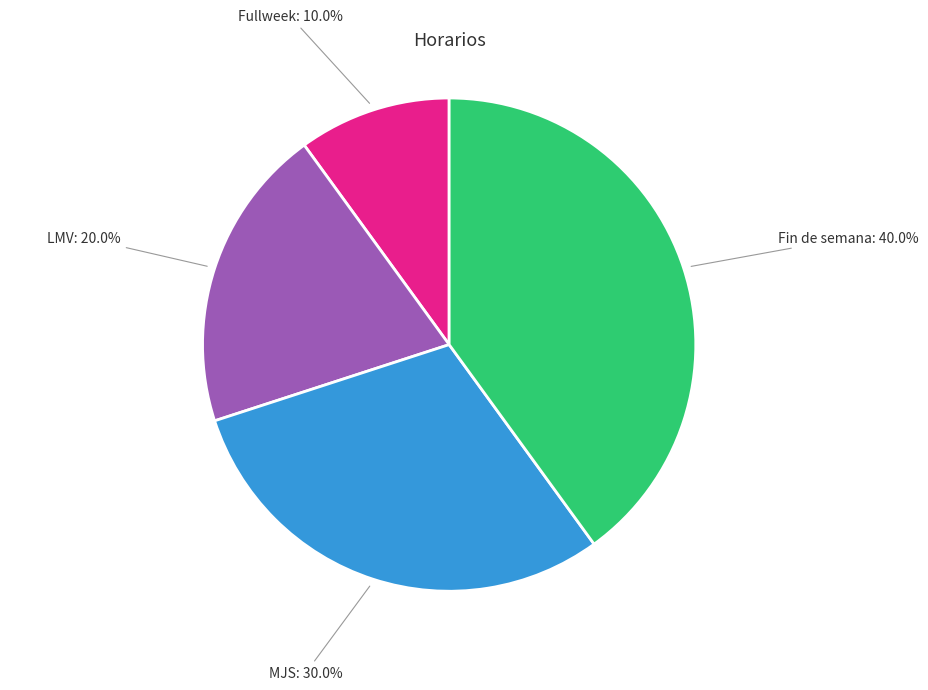

To the nearest percent, what is the difference between the largest and smallest slice percentages?

30%